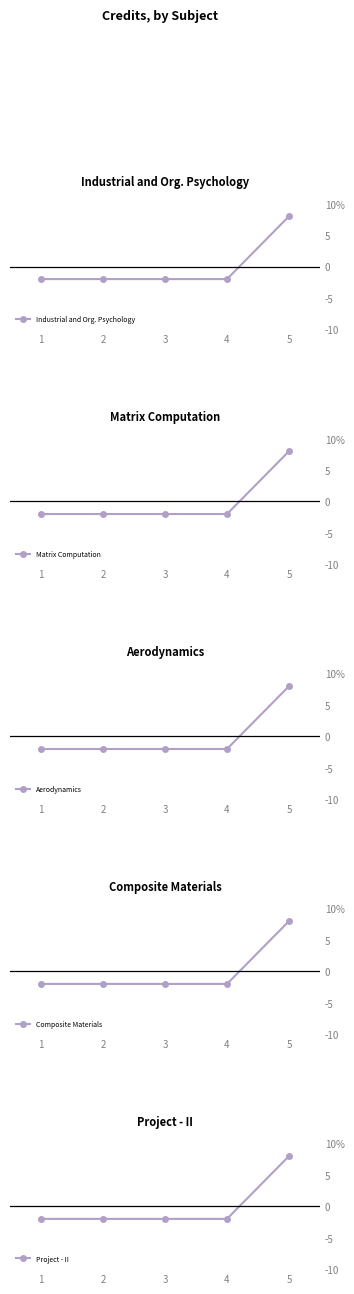

True or false: Aerodynamics and Project - II intersect in this chart.

False